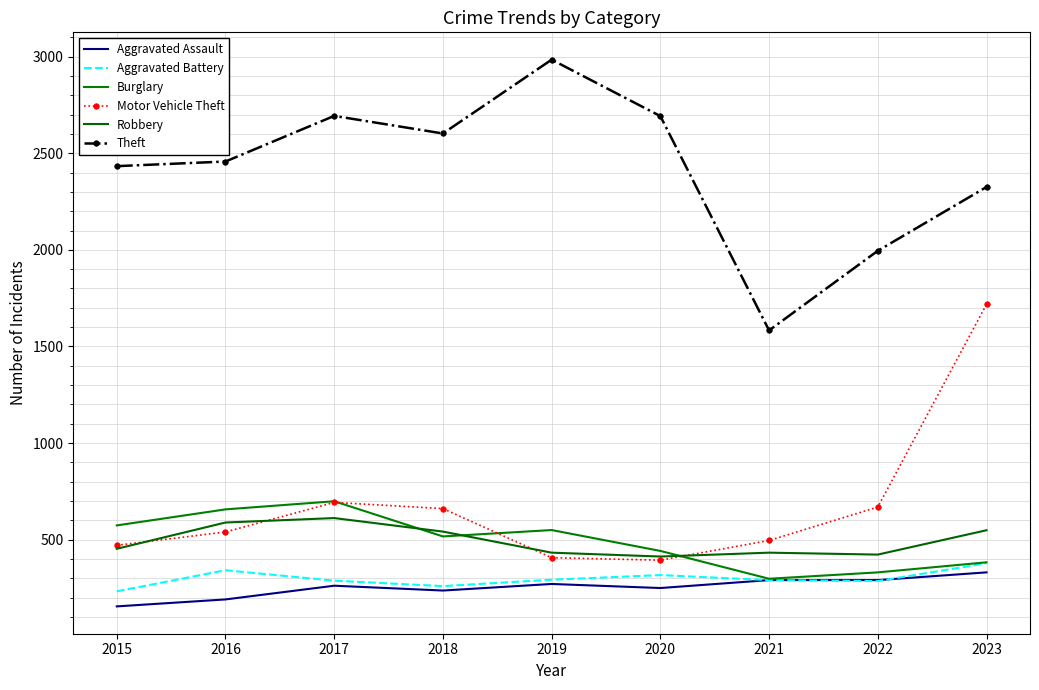

What is the smallest value displayed?

155